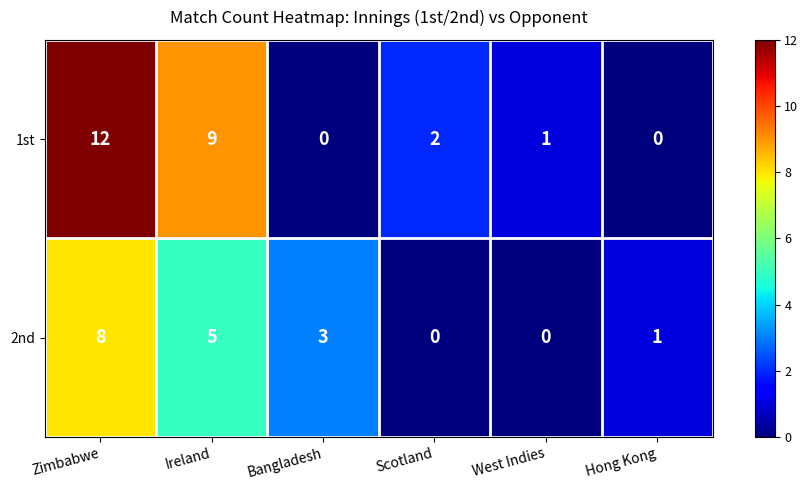

How many categories are shown in the chart?

6